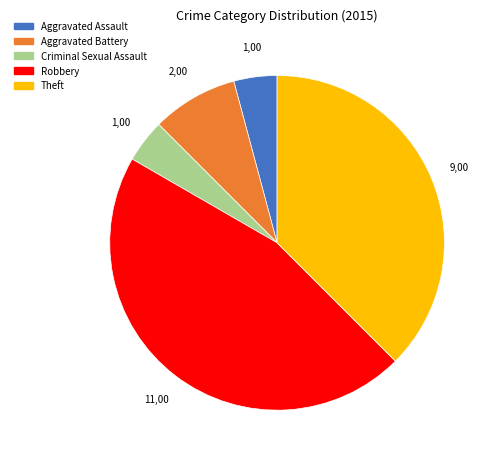

Count the number of slices in the pie.

5